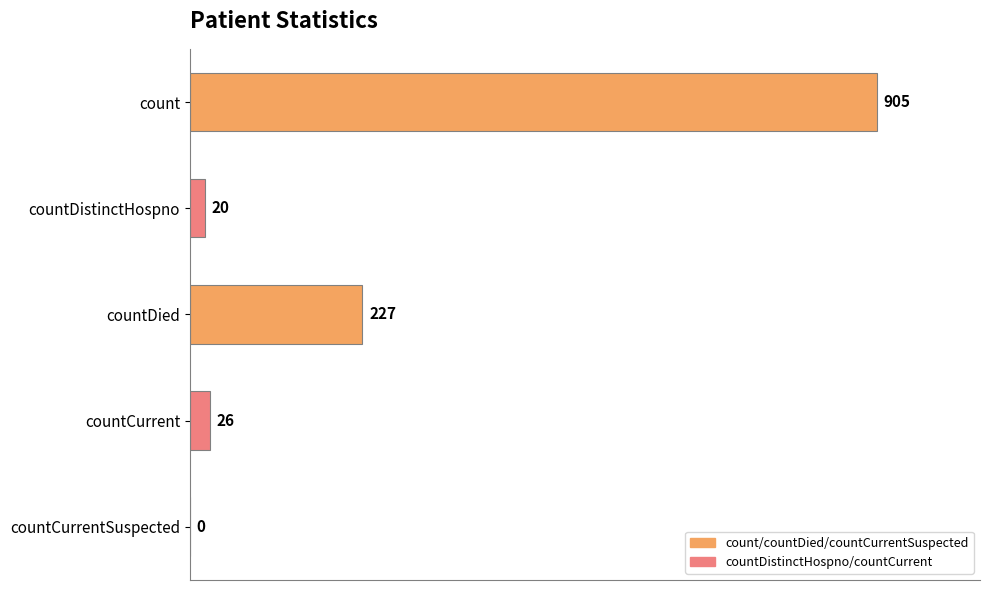

The value at countDied is 364. True or false?

False